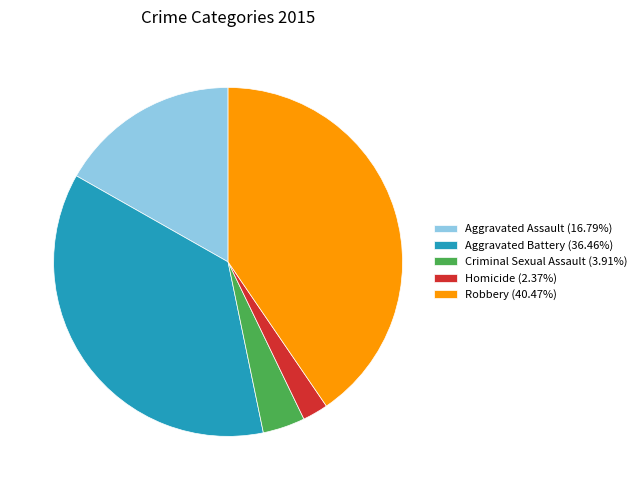

Is it true that Aggravated Battery is 36% of the pie?

True